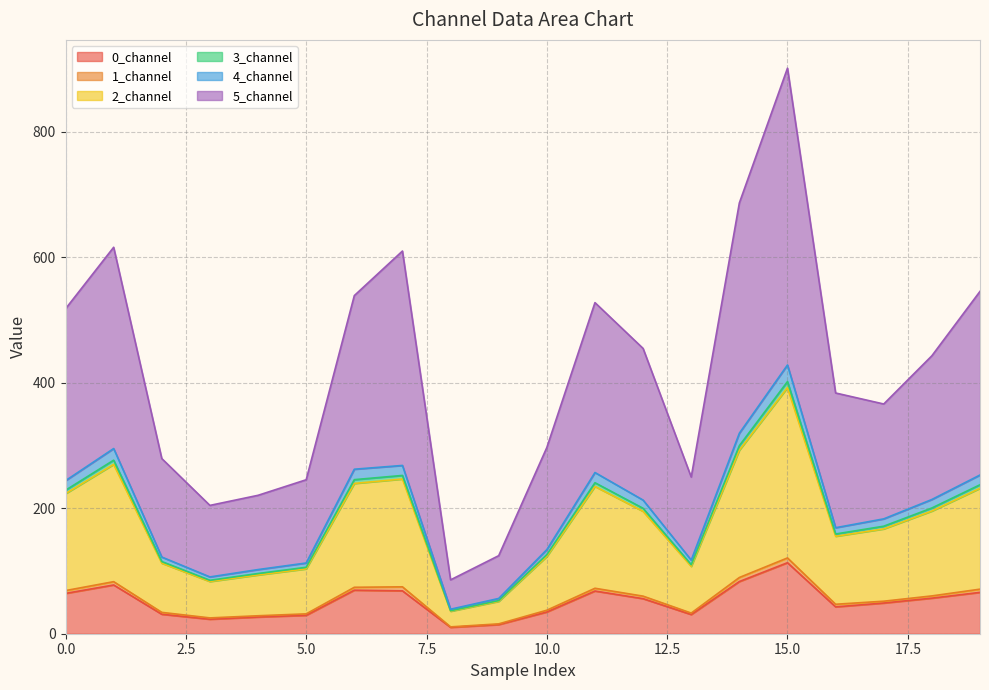

What is the maximum value for 0_channel?

113.2